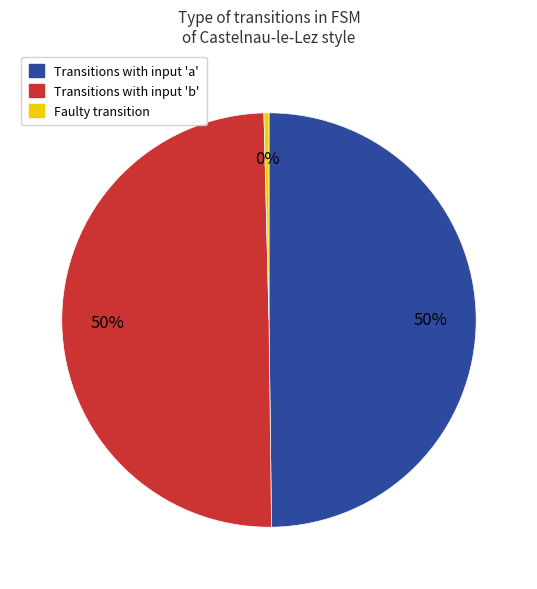

To the nearest percent, what is the average slice percentage?

33%